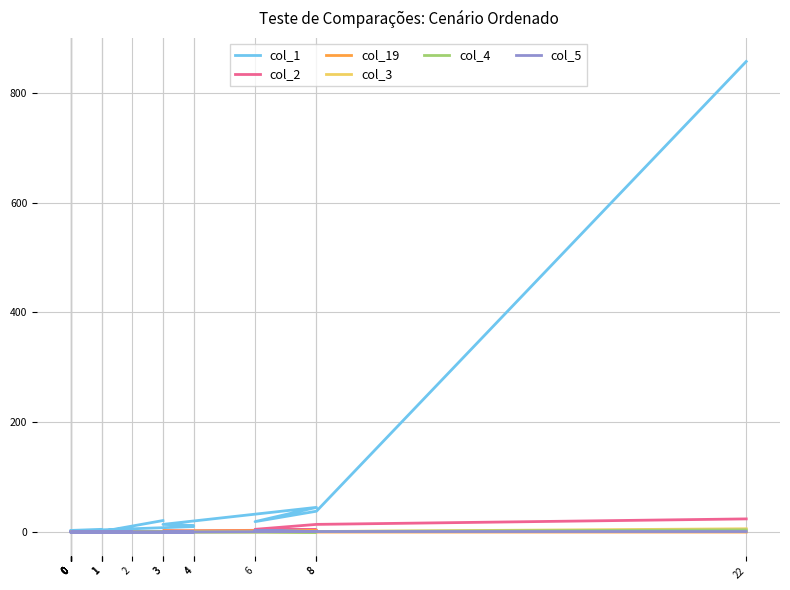

True or false: col_1 has a value of 26 at 8.

False